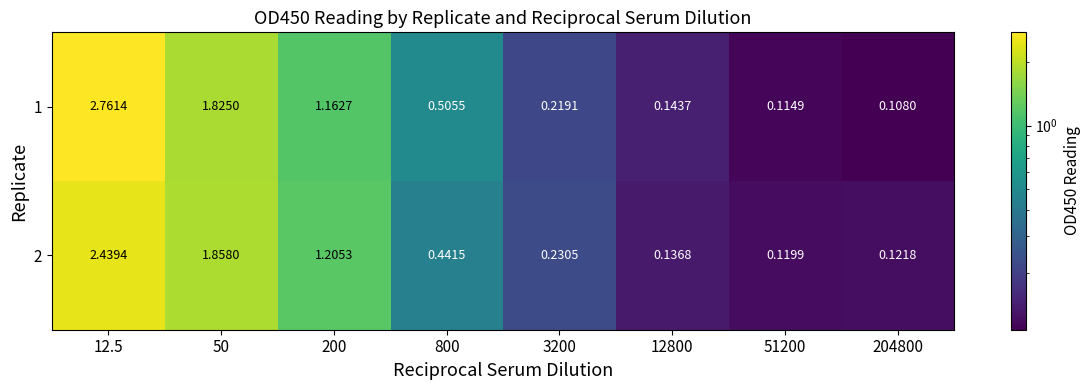

Is the value of 2 at 200 greater than the value of 1 at 51200?

Yes